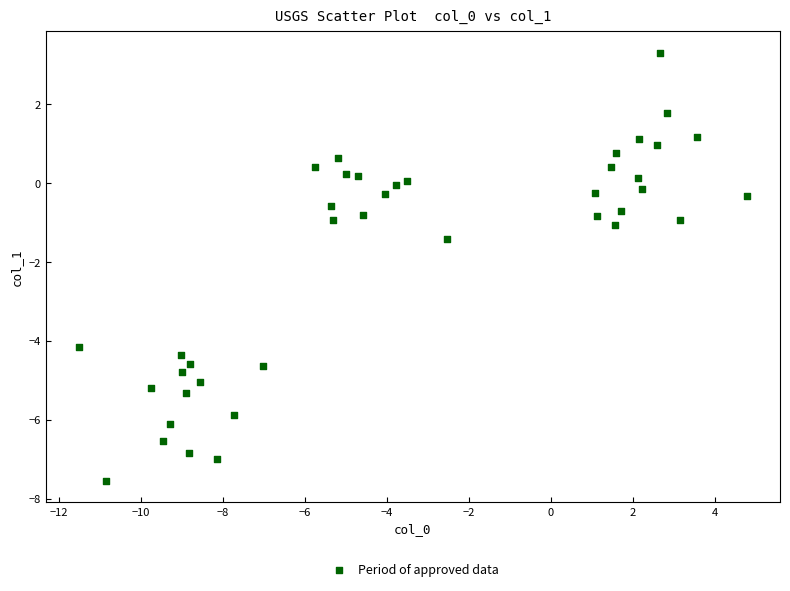

What is the range of Y values (max minus min)?

10.9